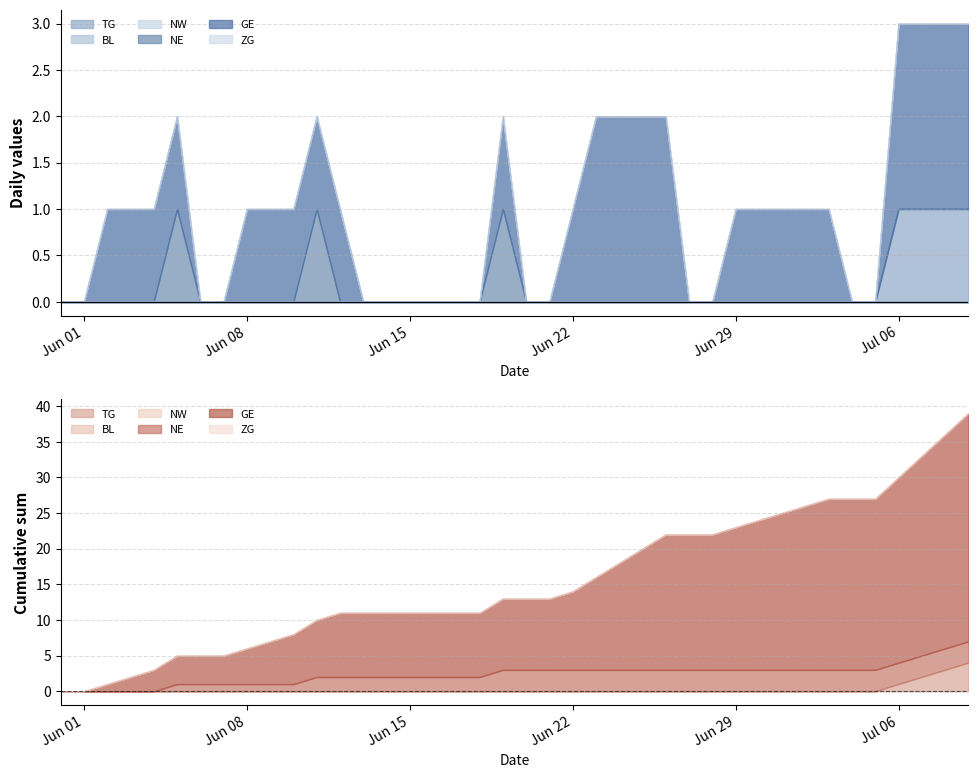

Reading left to right, what are all the values shown in this chart?

TG: 0	0	0	0	0	0	0	0	0	0	0	0	0	0	0	0	0	0	0	0	0	0	0	0	0	0	0	0	0	0	0	0	0	0	0	0	1	1	1	1
BL: 0	0	0	0	0	0	0	0	0	0	0	0	0	0	0	0	0	0	0	0	0	0	0	0	0	0	0	0	0	0	0	0	0	0	0	0	0	0	0	0
NW: 0	0	0	0	0	0	0	0	0	0	0	0	0	0	0	0	0	0	0	0	0	0	0	0	0	0	0	0	0	0	0	0	0	0	0	0	0	0	0	0
NE: 0	0	0	0	0	1	0	0	0	0	0	1	0	0	0	0	0	0	0	1	0	0	0	0	0	0	0	0	0	0	0	0	0	0	0	0	0	0	0	0
GE: 0	0	1	1	1	1	0	0	1	1	1	1	1	0	0	0	0	0	0	1	0	0	1	2	2	2	2	0	0	1	1	1	1	1	0	0	2	2	2	2
ZG: 0	0	0	0	0	0	0	0	0	0	0	0	0	0	0	0	0	0	0	0	0	0	0	0	0	0	0	0	0	0	0	0	0	0	0	0	0	0	0	0